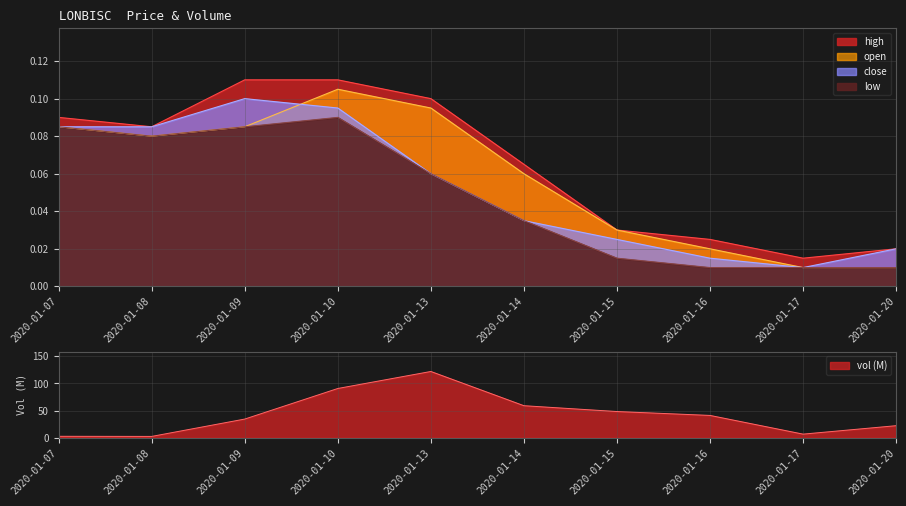

Does the chart have visible grid lines?

Yes